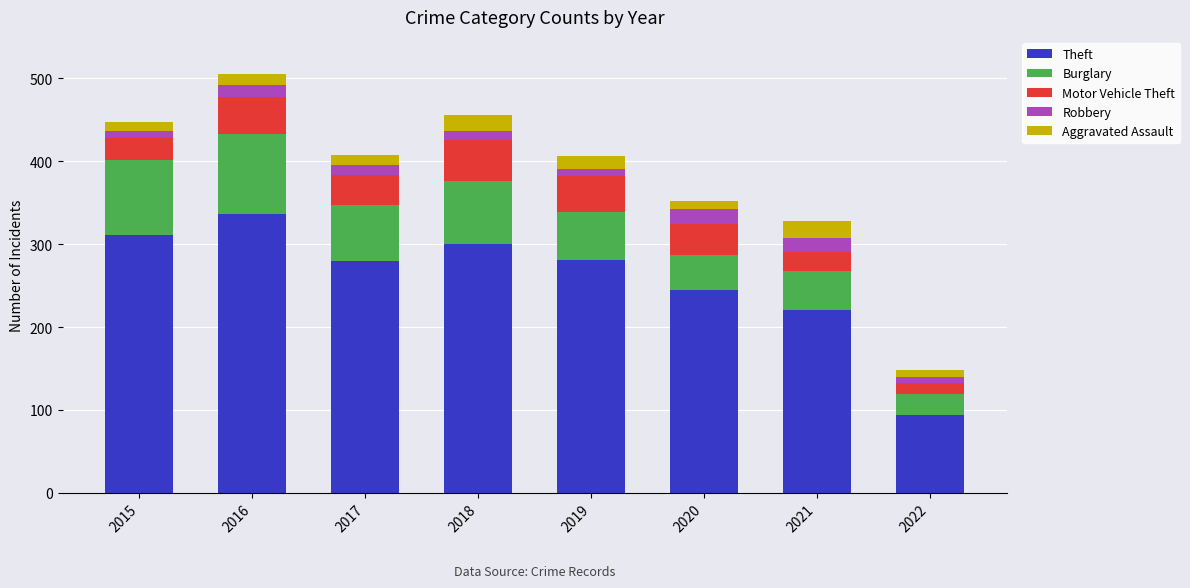

Count the number of categories in the chart.

8